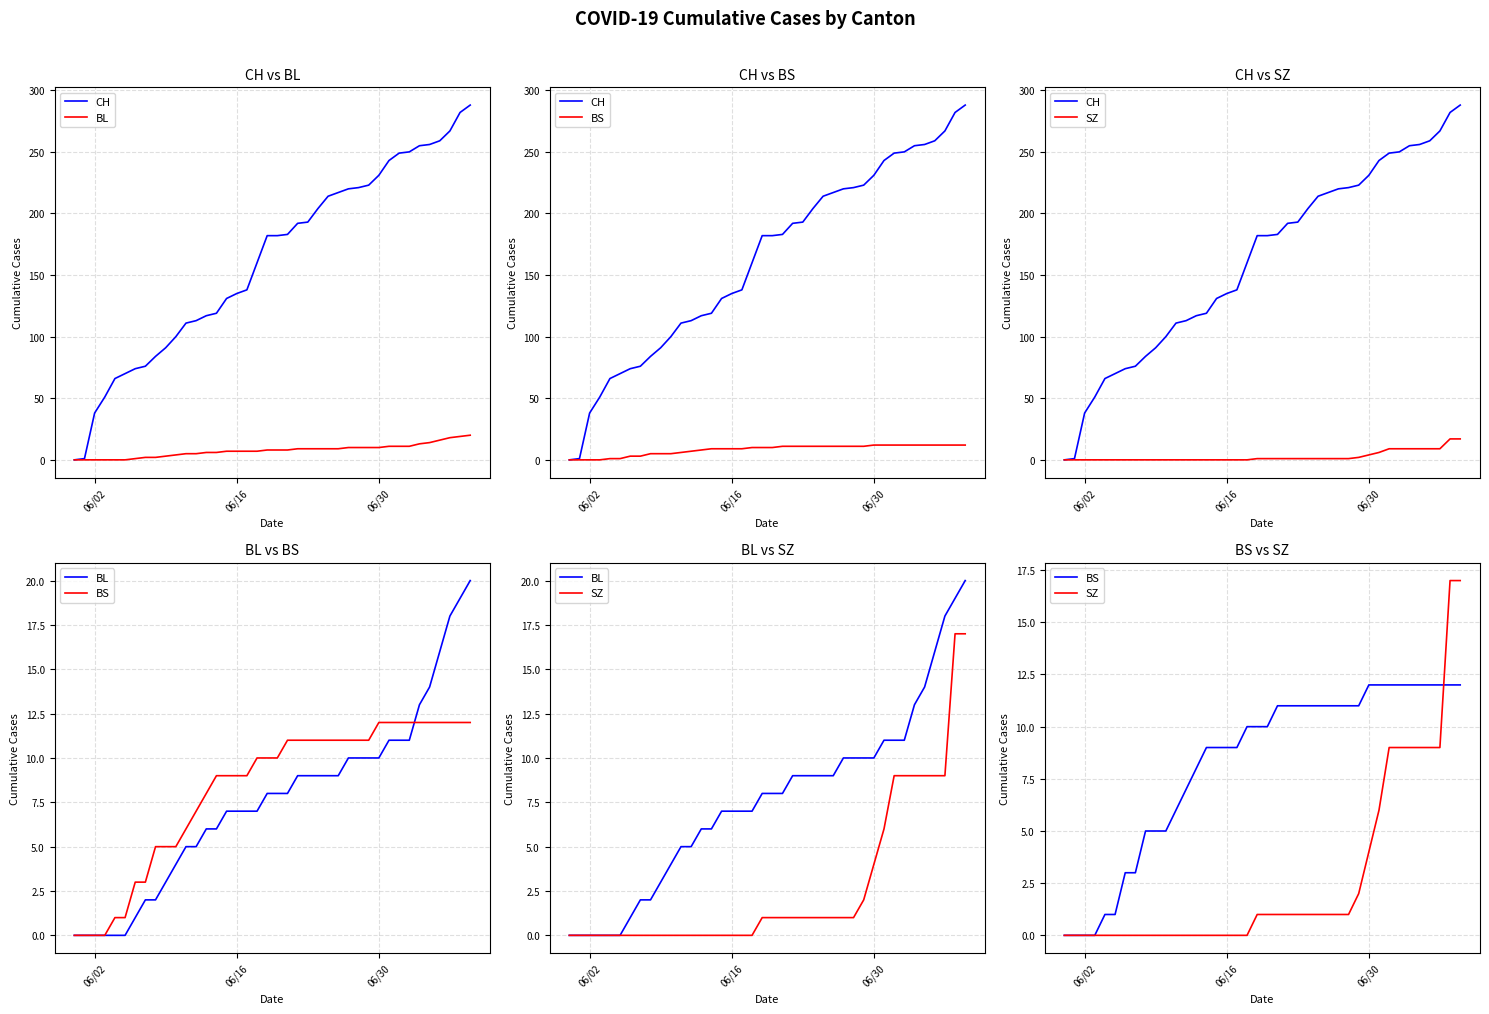

At how many categories does at least one series exceed 223?

10